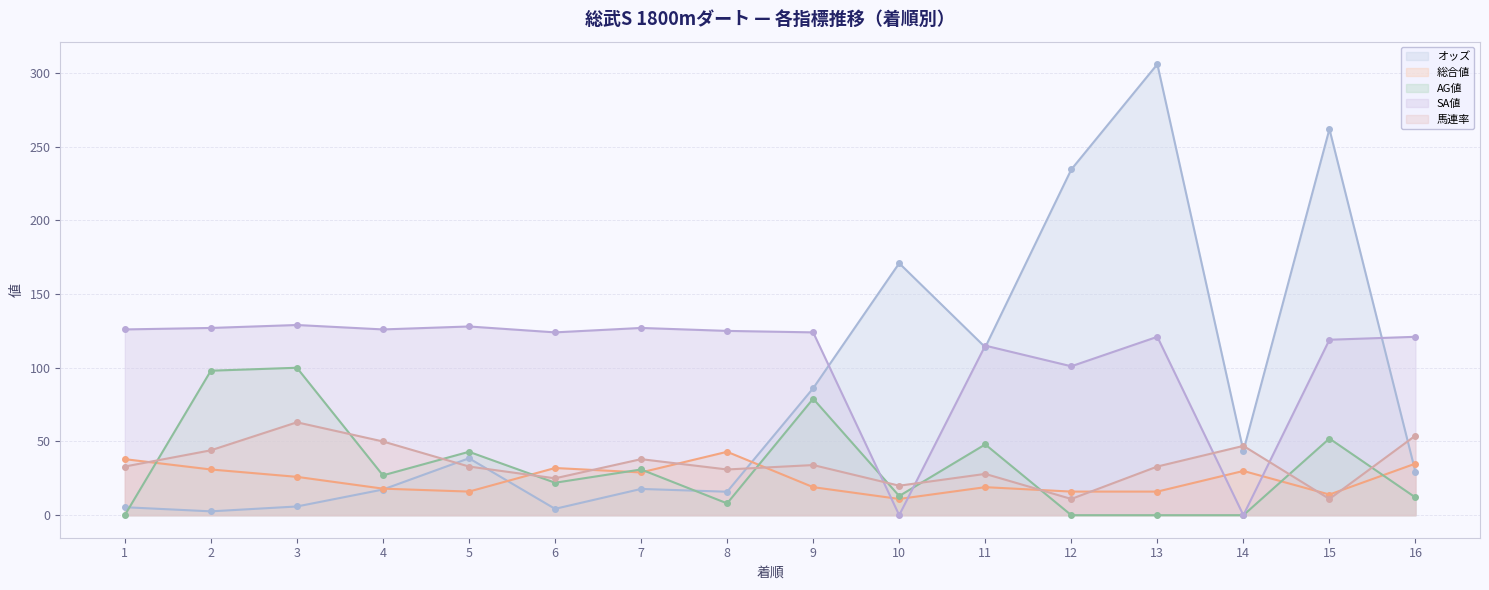

Rank the series by their maximum value, from highest to lowest.

オッズ, SA値, AG値, 馬連率, 総合値